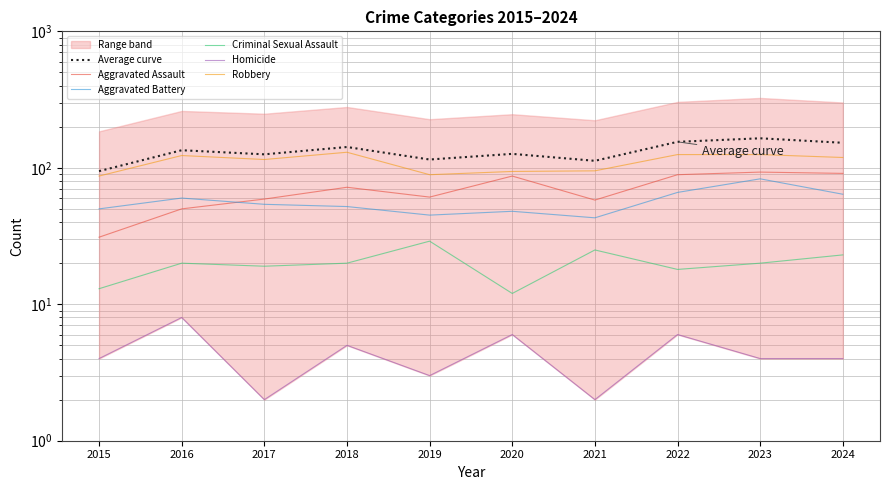

List the labels in order of Robbery value, smallest first.

2015, 2019, 2020, 2021, 2017, 2024, 2016, 2022, 2023, 2018